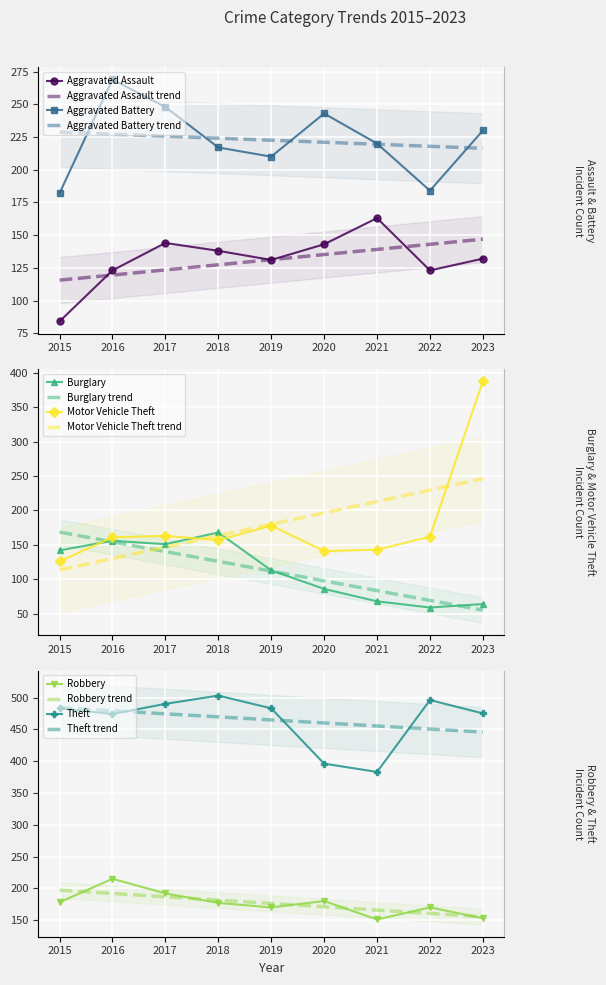

True or false: Motor Vehicle Theft and Robbery cross at least once.

True